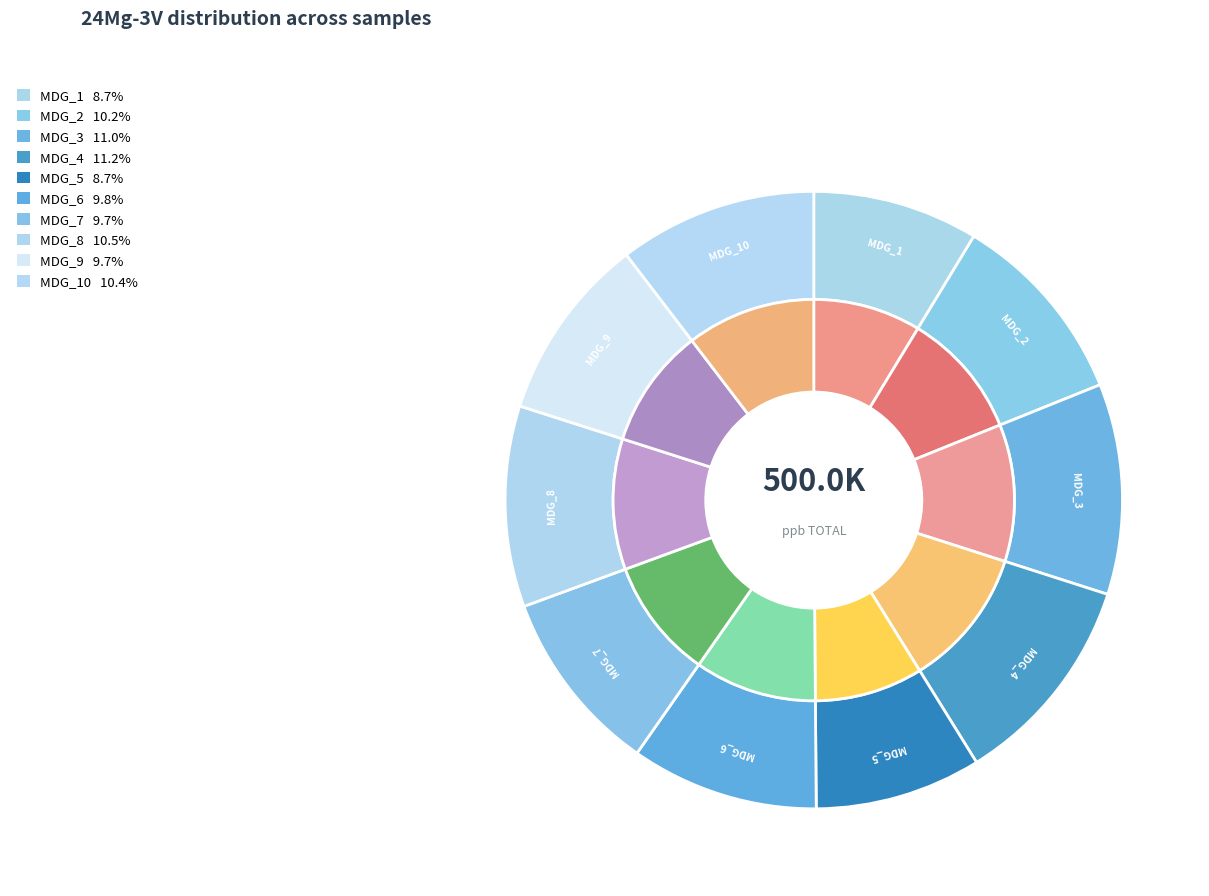

How many segments does this pie chart have?

10